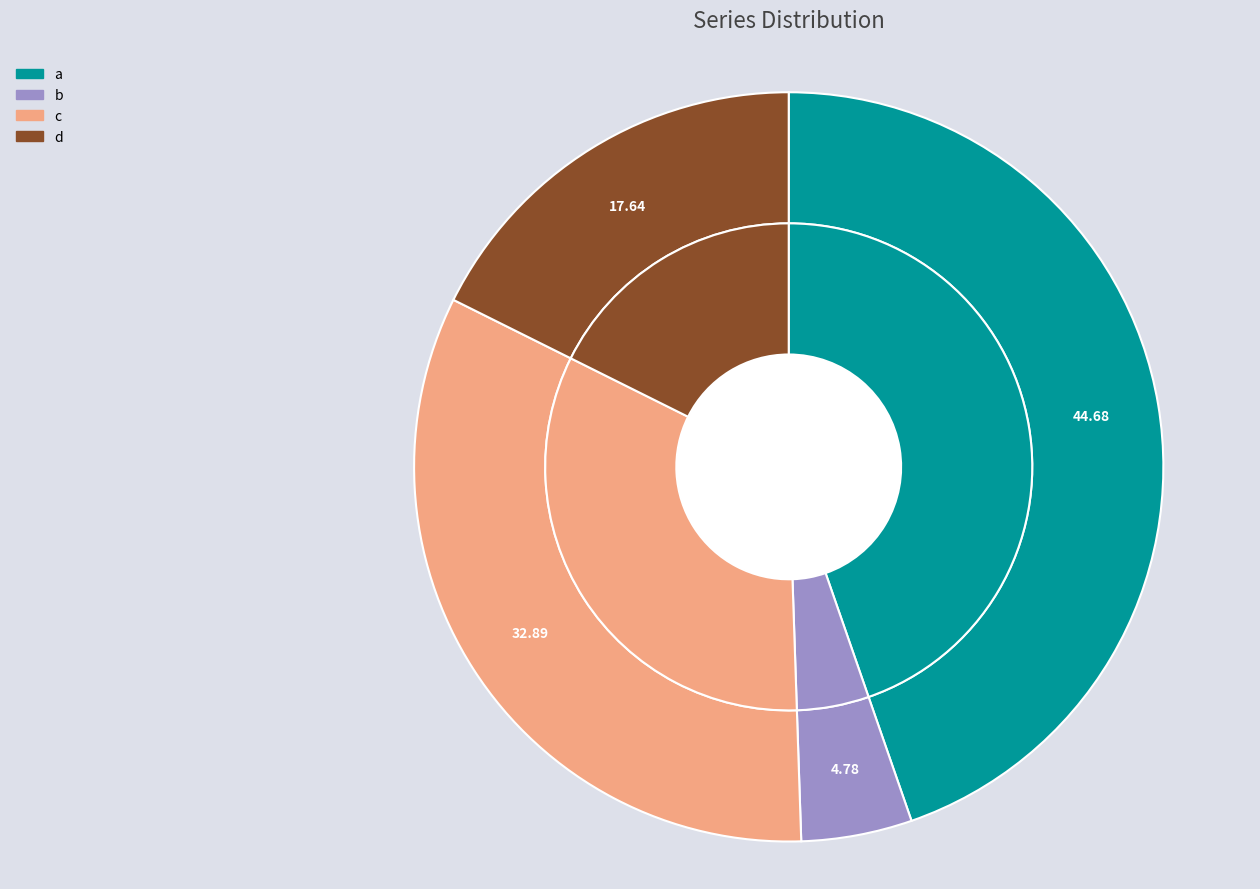

Is there a majority slice in this chart?

No